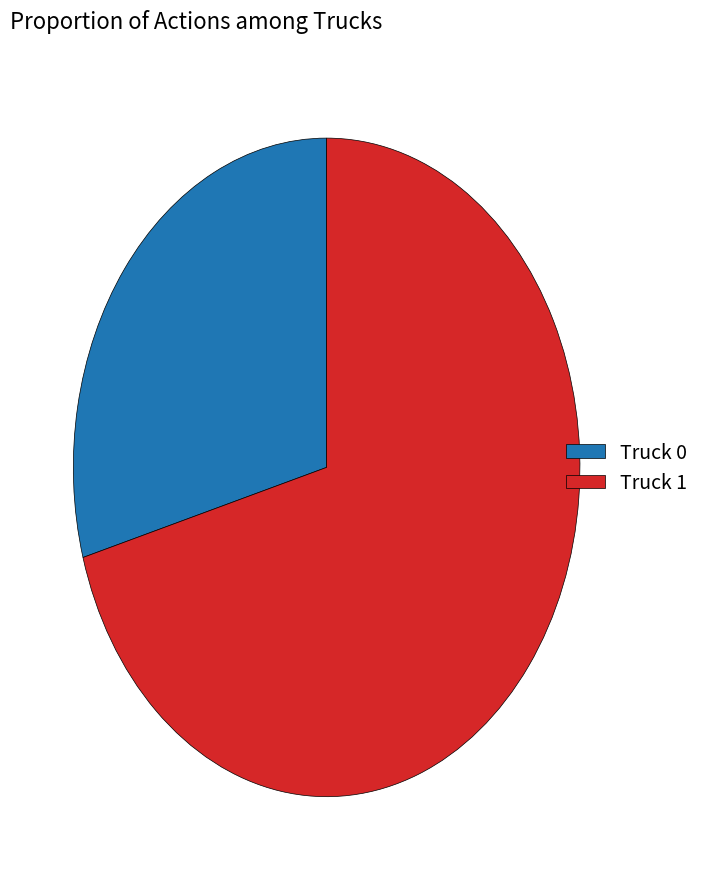

Is it true that Truck 0 is 19% of the pie?

False